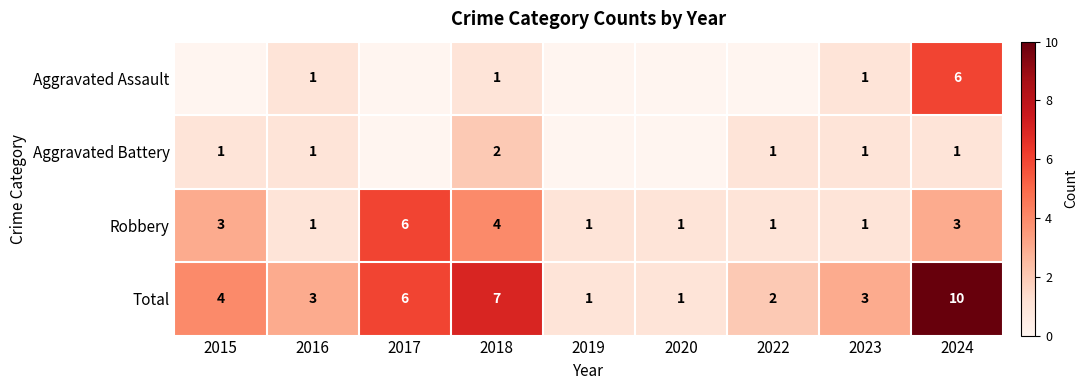

Count the Total values in the range 2 to 6.

5